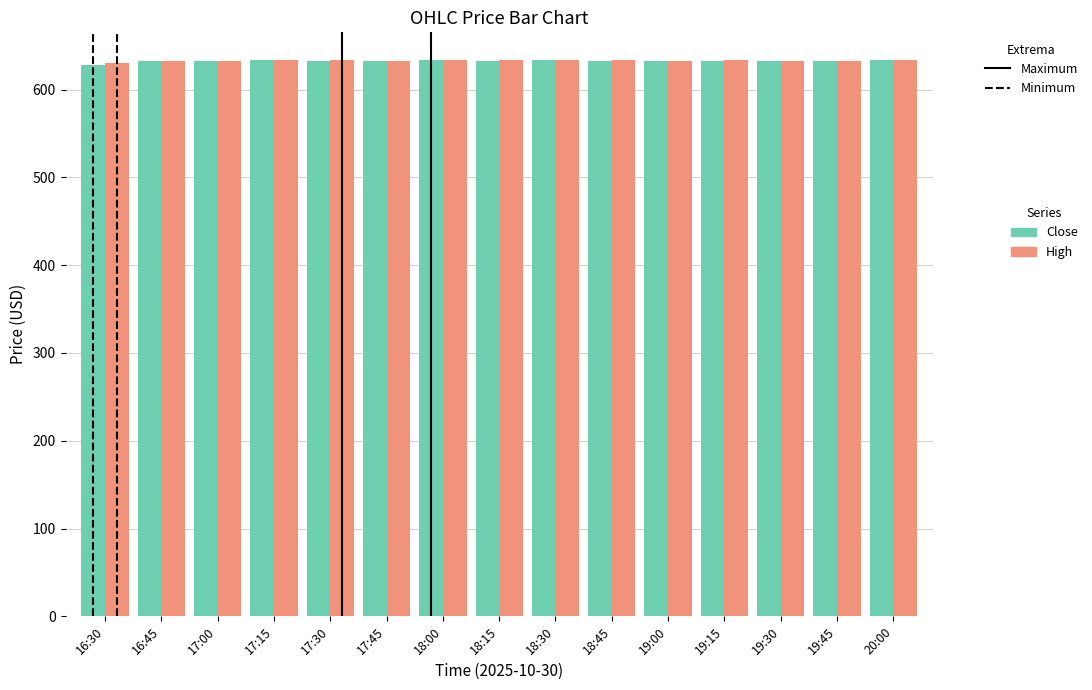

What is the value of the Close bar at the 9th from the left?

633.3